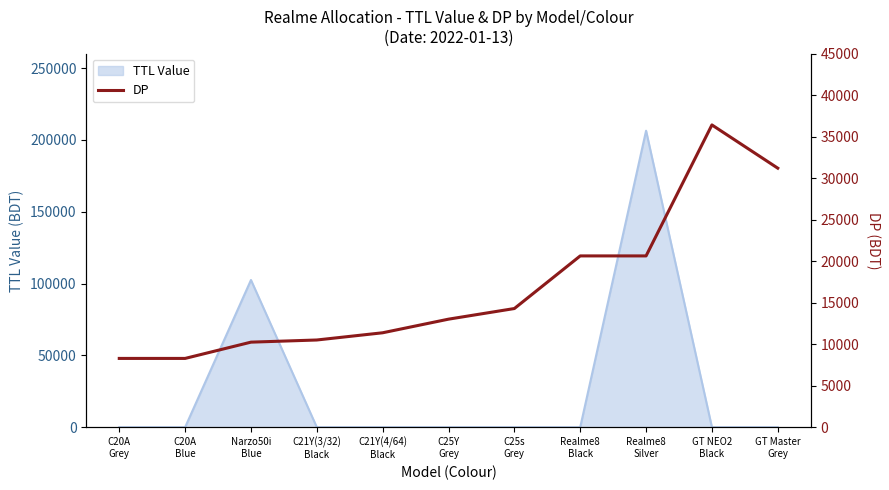

What position from the right is Realme8
Black?

4